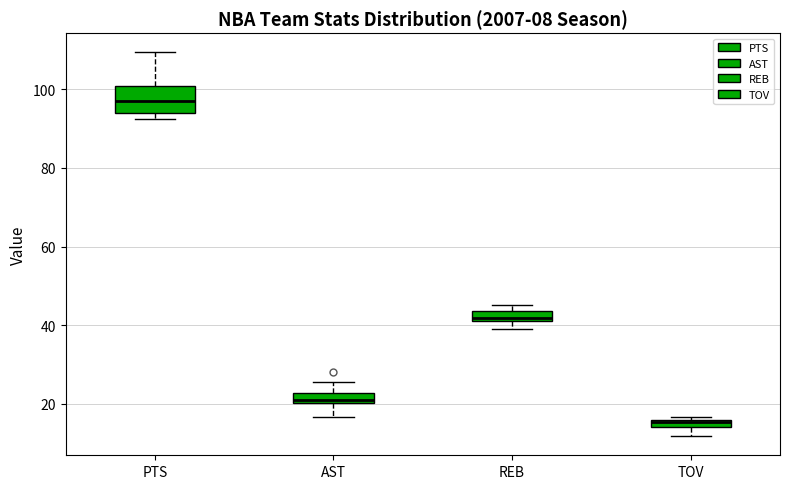

Comparing the boxes themselves (not the whiskers), which one is the tallest?

PTS